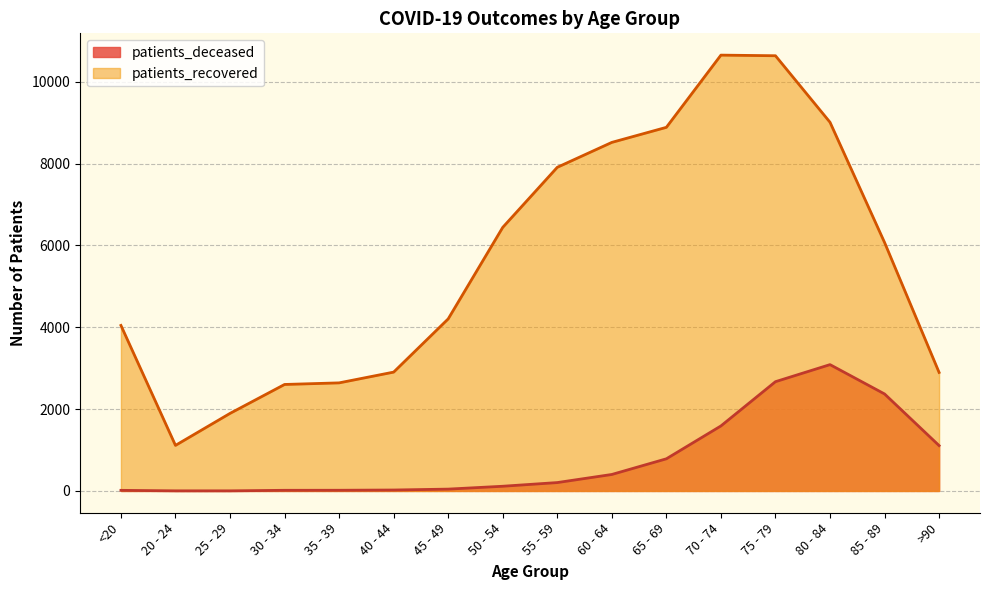

Reading left to right, list all the values displayed in this chart.

patients_deceased: <20=15	20 - 24=3	25 - 29=3	30 - 34=16	35 - 39=17	40 - 44=23	45 - 49=45	50 - 54=115	55 - 59=205	60 - 64=403	65 - 69=786	70 - 74=1589	75 - 79=2671	80 - 84=3088	85 - 89=2371	>90=1109
patients_recovered: <20=4046	20 - 24=1114	25 - 29=1896	30 - 34=2603	35 - 39=2642	40 - 44=2905	45 - 49=4206	50 - 54=6443	55 - 59=7911	60 - 64=8520	65 - 69=8888	70 - 74=10653	75 - 79=10638	80 - 84=9012	85 - 89=6074	>90=2897